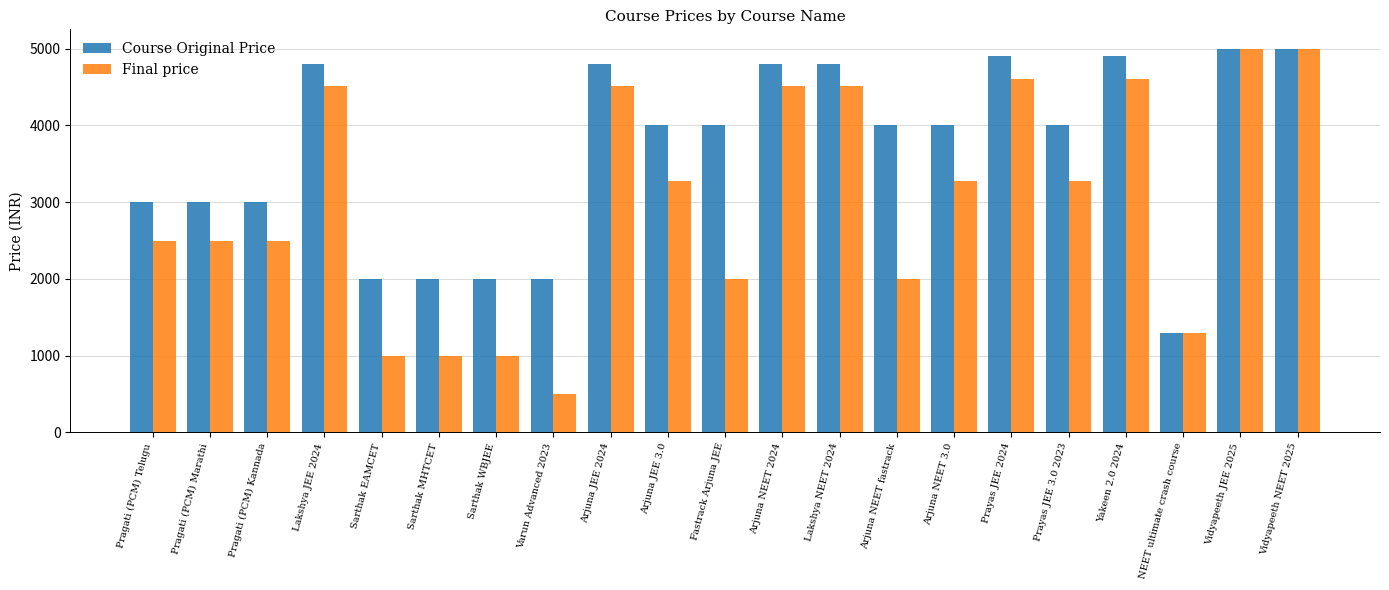

Where does the Final price series first go above 3280?

Lakshya JEE 2024